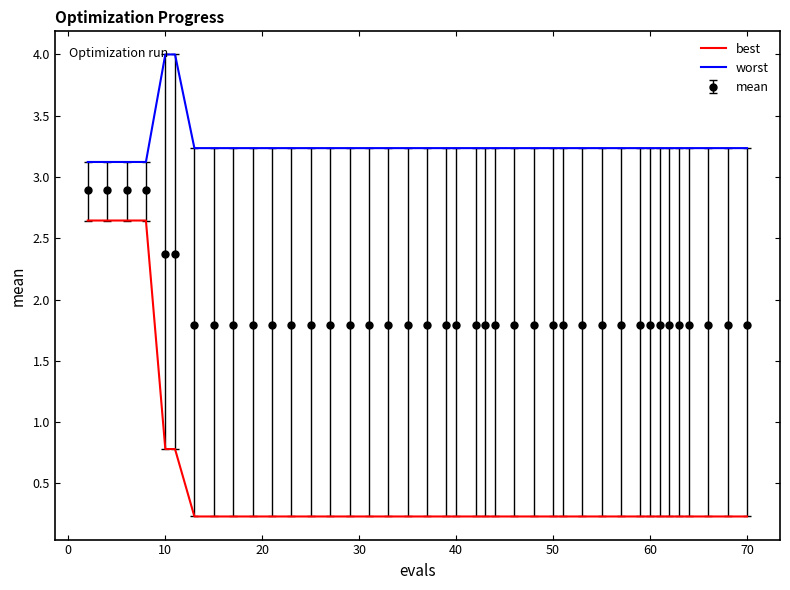

List the series in order of their overall mean, highest first.

worst, mean, best